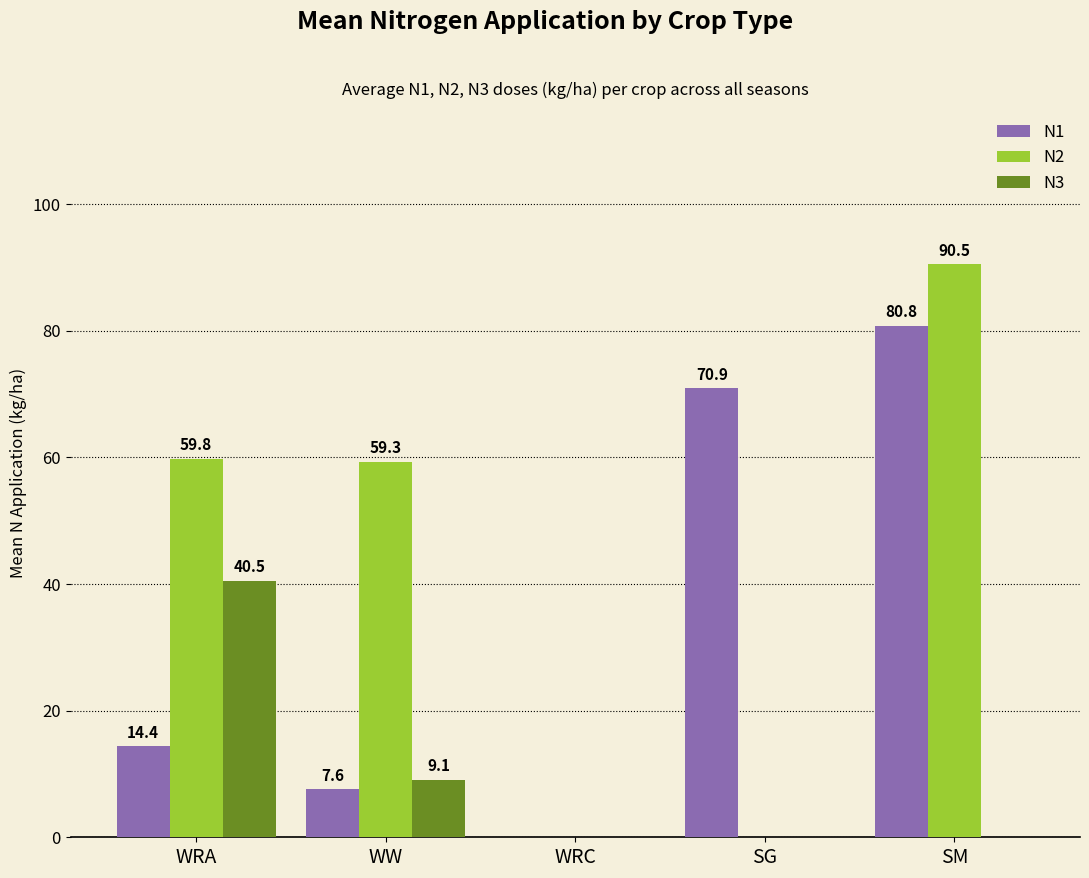

The N2 series shows 106.9 at WRA. True or false?

False